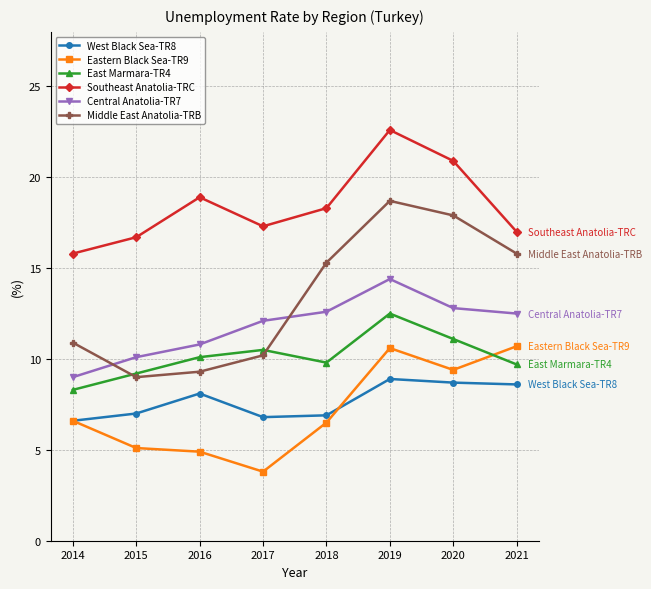

Which series changed the most between 2016 and 2020?

Middle East Anatolia-TRB